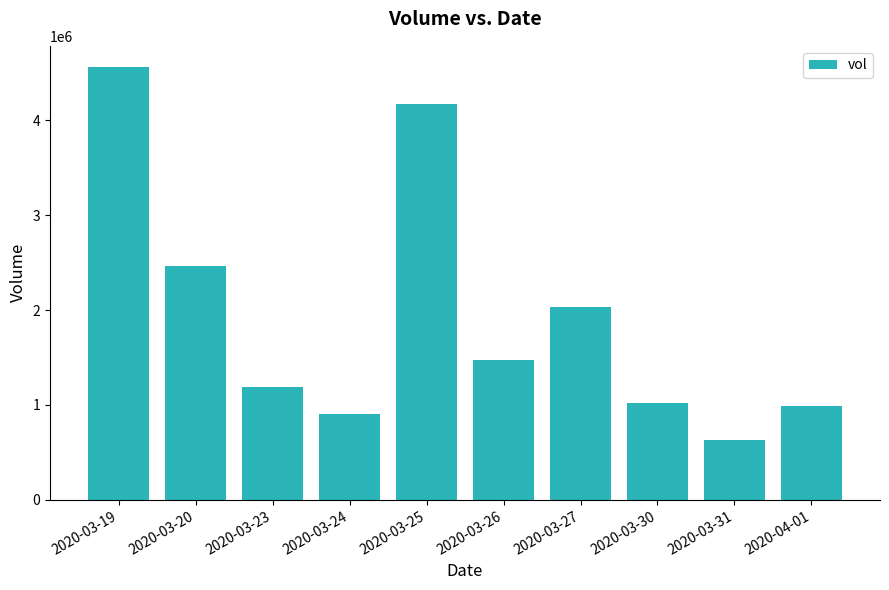

How many data points are less than 1478500?

5